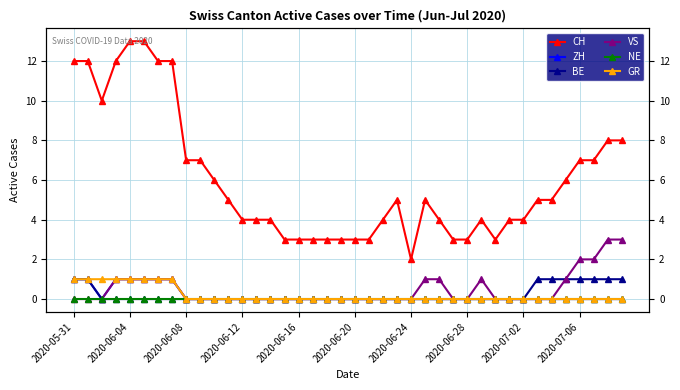

How many lines are shown in the chart?

6